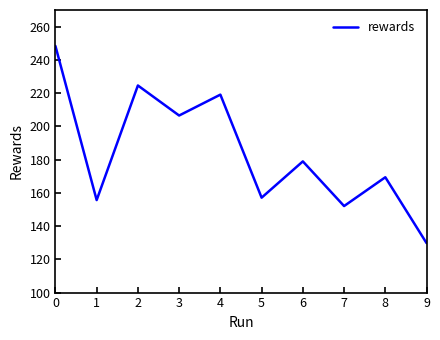

List the labels in order of value, largest first.

0, 2, 4, 3, 6, 8, 5, 1, 7, 9